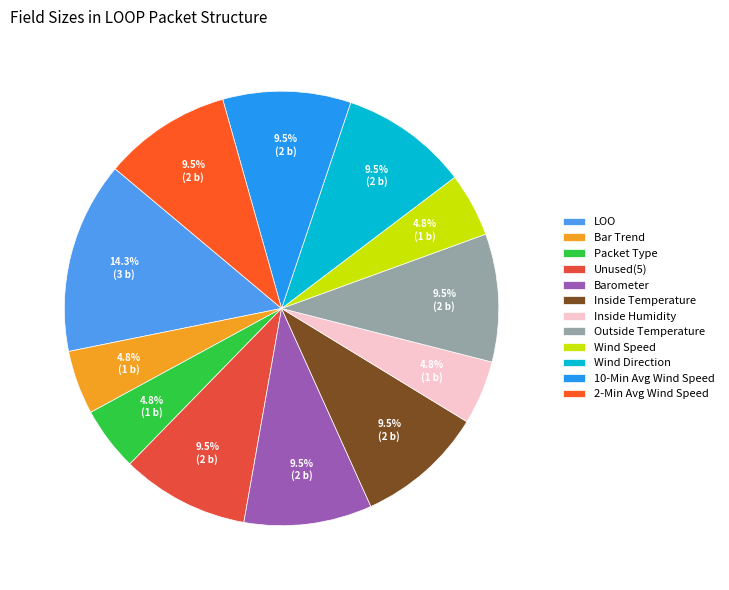

What is the largest slice in the pie chart?

LOO